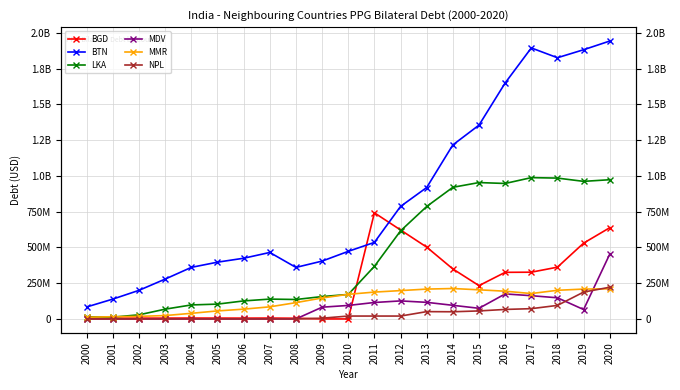

How many times do NPL and BGD cross each other?

2